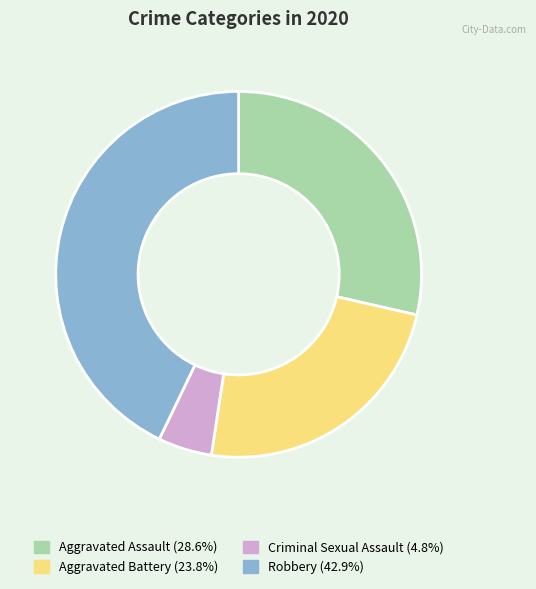

Does any single category account for the majority?

No